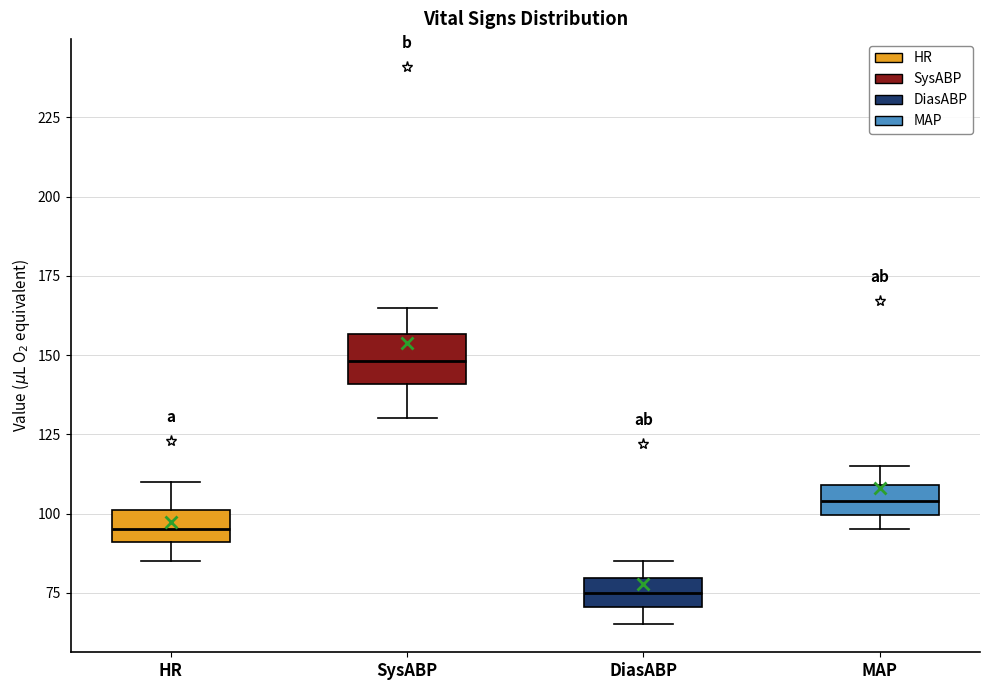

Where is the lower edge of the box for SysABP on the y-axis? The values are not printed on the chart, so give them approximately, as read against the axis.

140